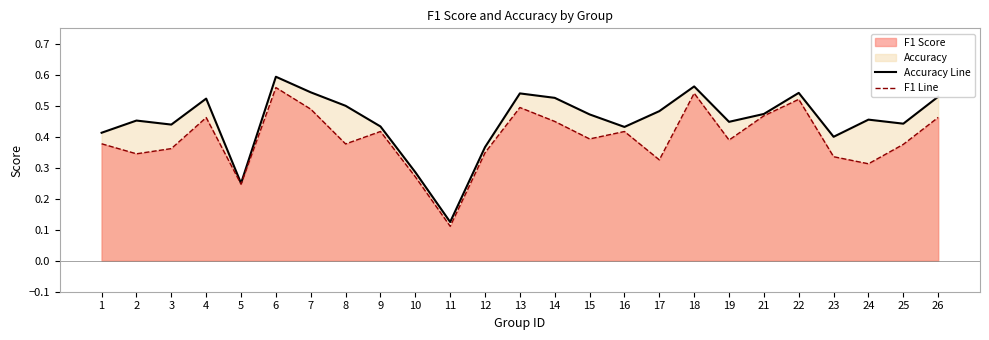

How many interior local peaks does the accuracy (line) series have?

7